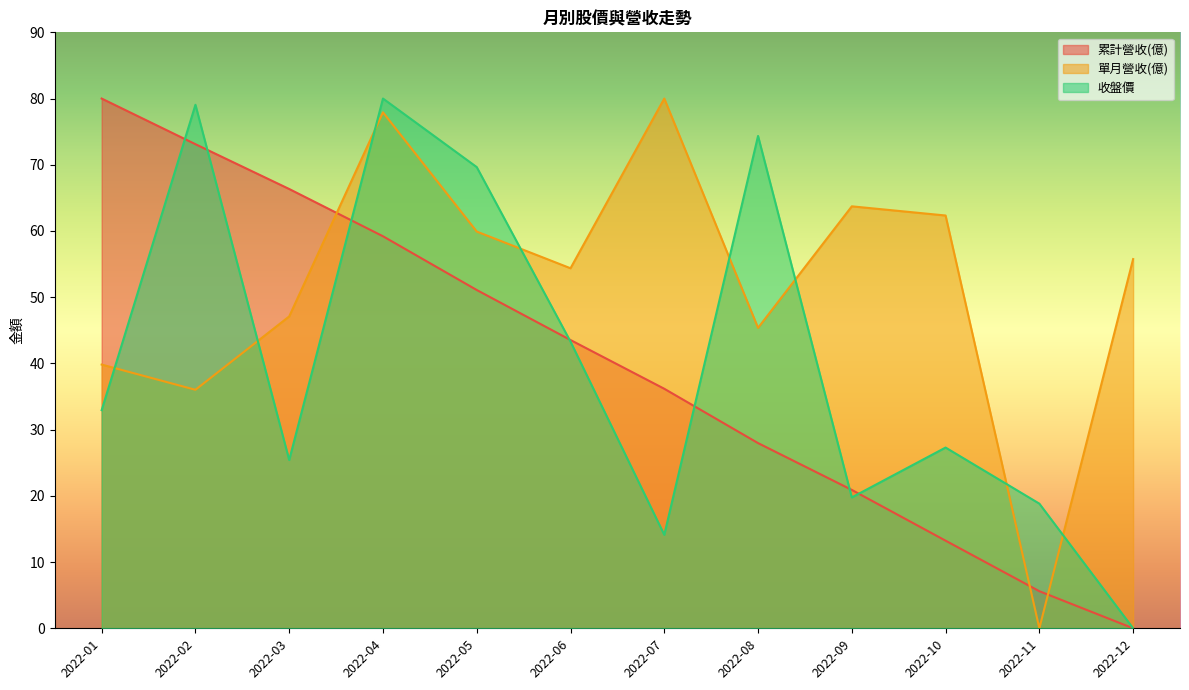

True or false: 累計營收(億) and 收盤價 cross at least once.

True